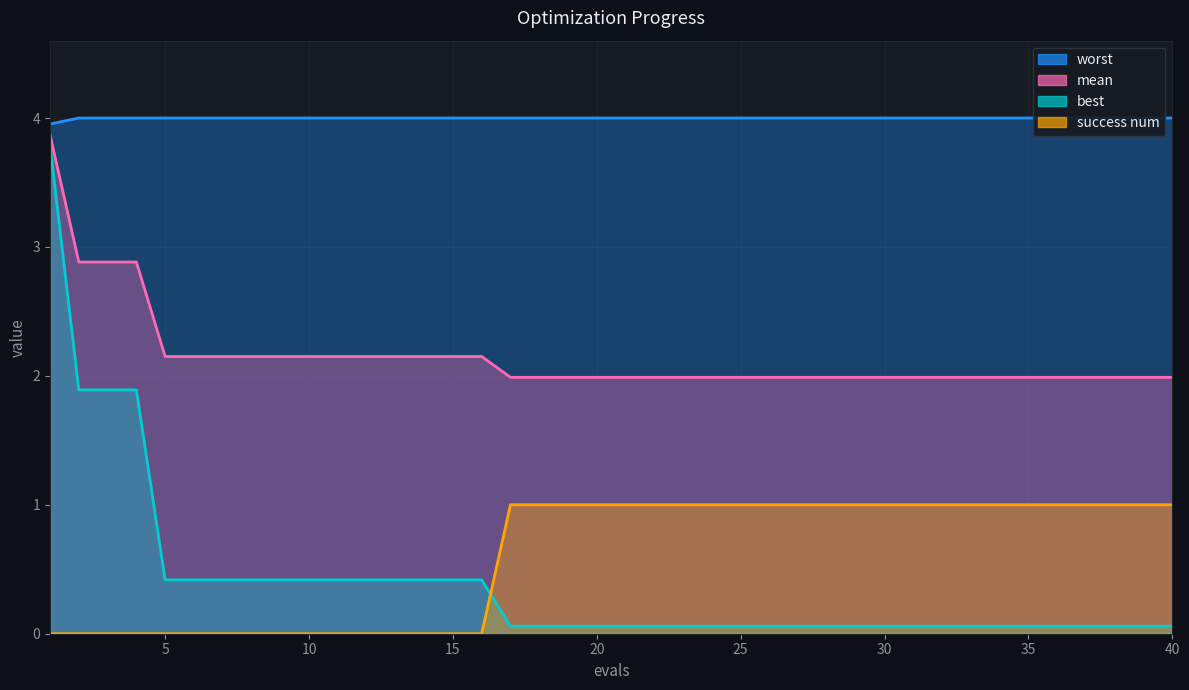

Is the value of mean at 31 greater than the value of worst at 34?

No